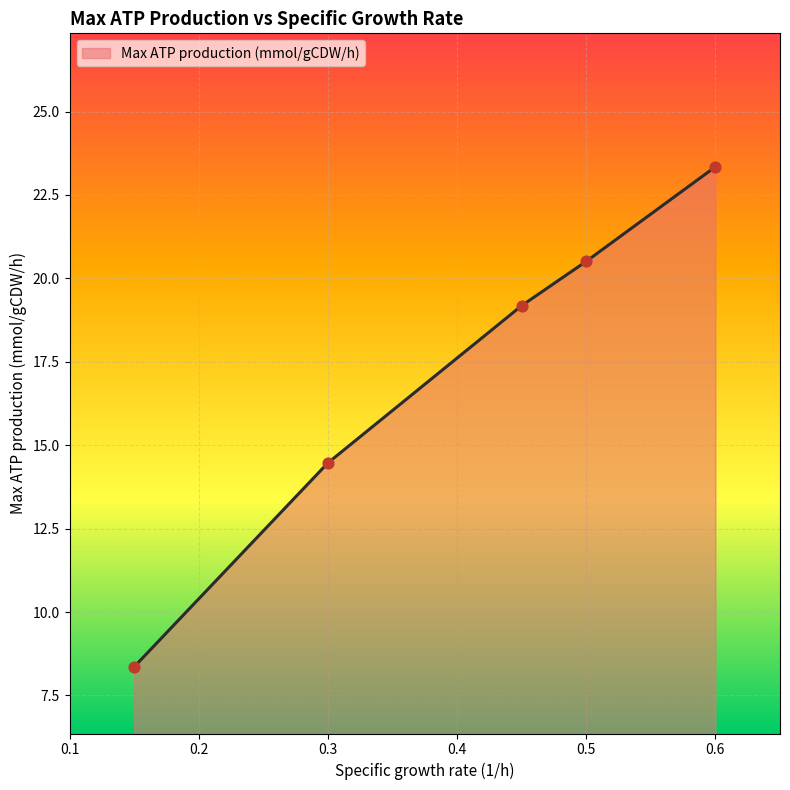

What is the minimum value shown in the chart?

8.4